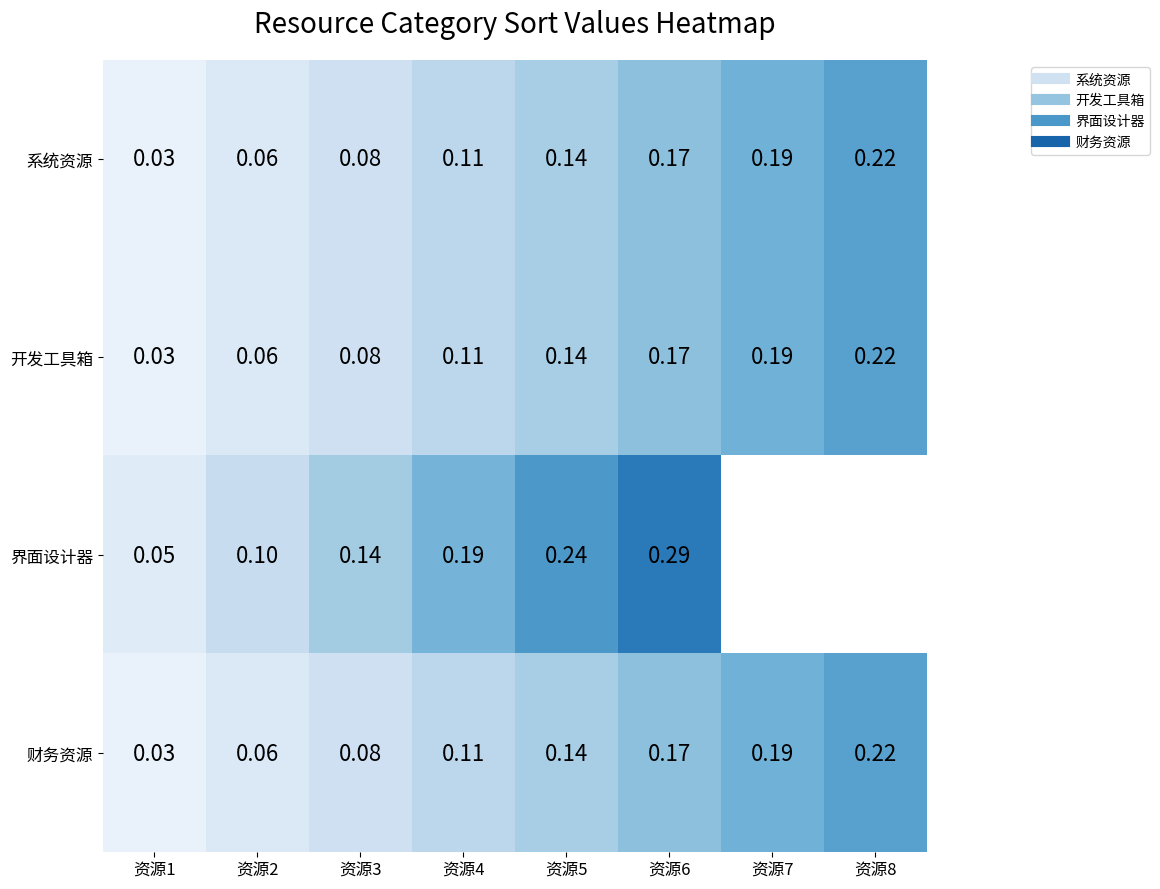

Is it true that 开发工具箱 equals 0.1 at 资源4?

False